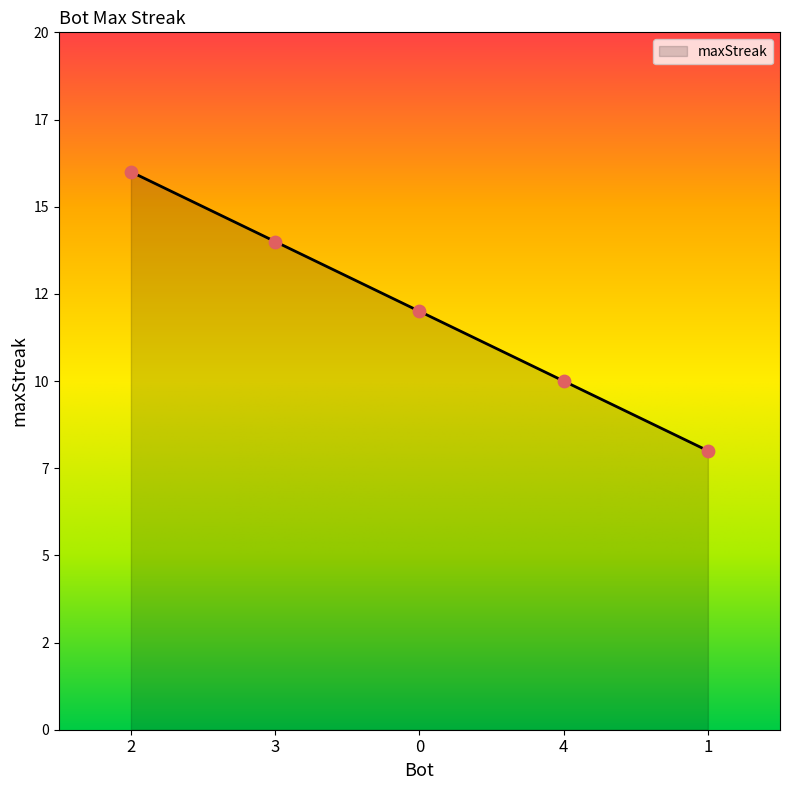

What is the ratio of the value at 4 to the value at 3?

0.7